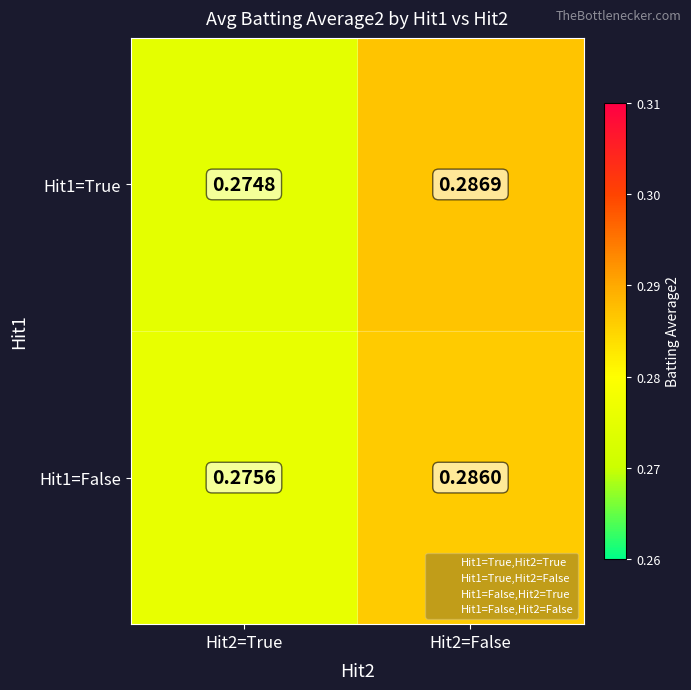

Which series has the largest range (max minus min)?

Hit1=True